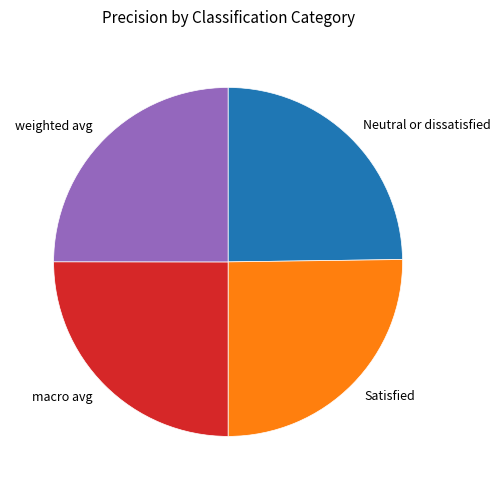

Is it true that macro avg is 36% of the pie?

False